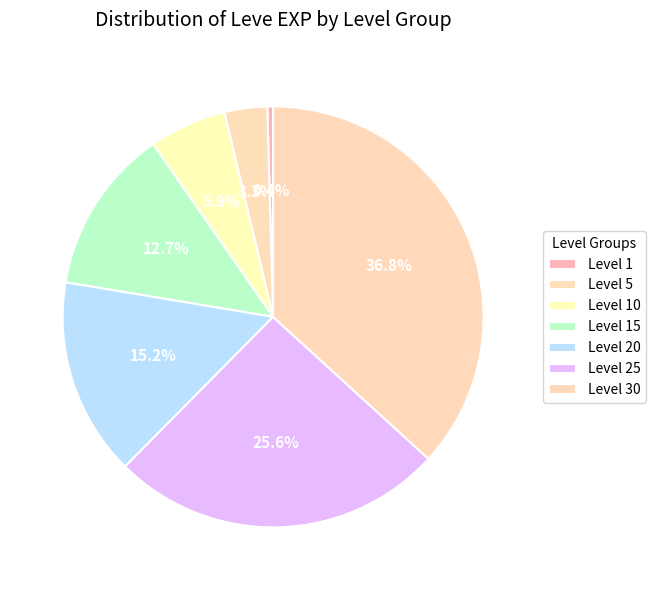

Does Level 15 account for over 50% of the chart?

No